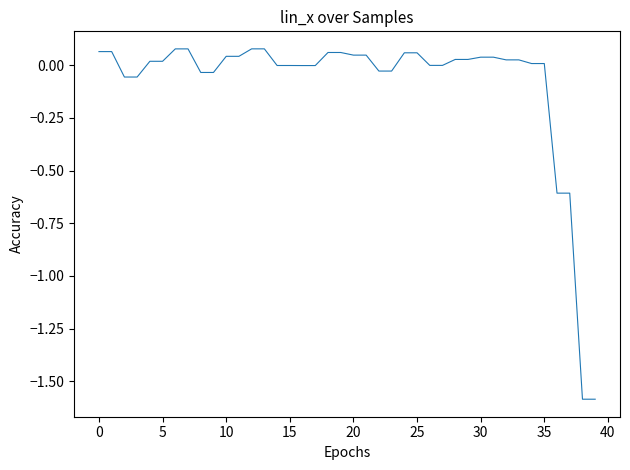

What is the minimum value shown in the chart?

-1.6